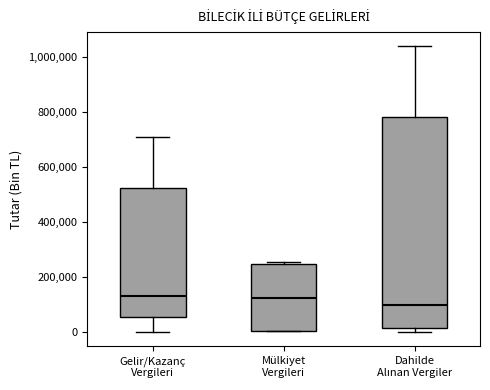

Reading left to right, read every box against the y-axis: the position of its median line, the range the box covers, and the ends of its whiskers. The values are not printed on the chart, so give them approximately, as read against the axis.

Gelir/Kazanç Vergileri: median 140000, box 60000 to 520000, whiskers 0 to 700000
Mülkiyet Vergileri: median 120000, box 0 to 240000, whiskers 0 to 260000
Dahilde Alınan Vergiler: median 100000, box 20000 to 780000, whiskers 0 to 1040000